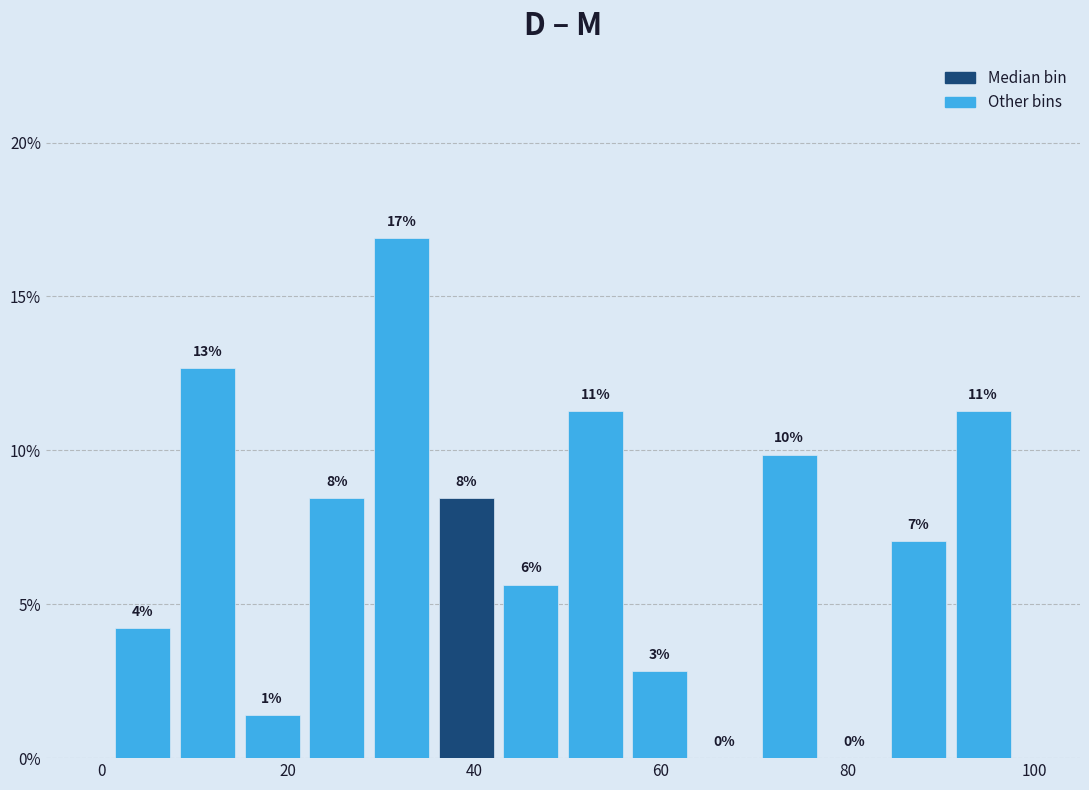

Read against the x-axis, roughly where is the centre of the tallest bar?

32